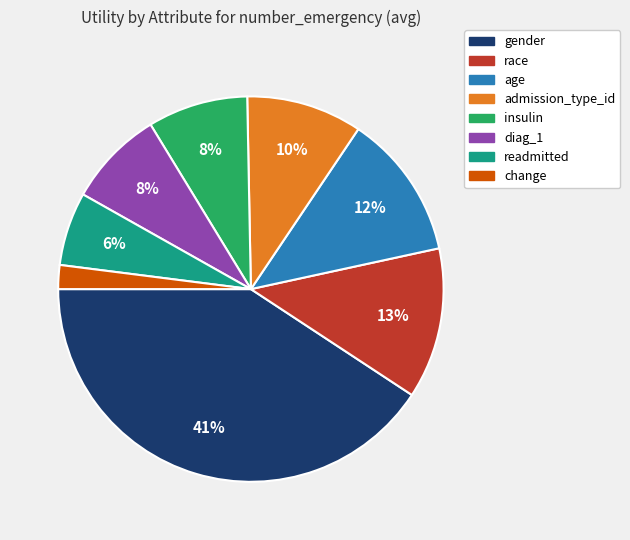

Which has a higher value, diag_1 or readmitted?

diag_1